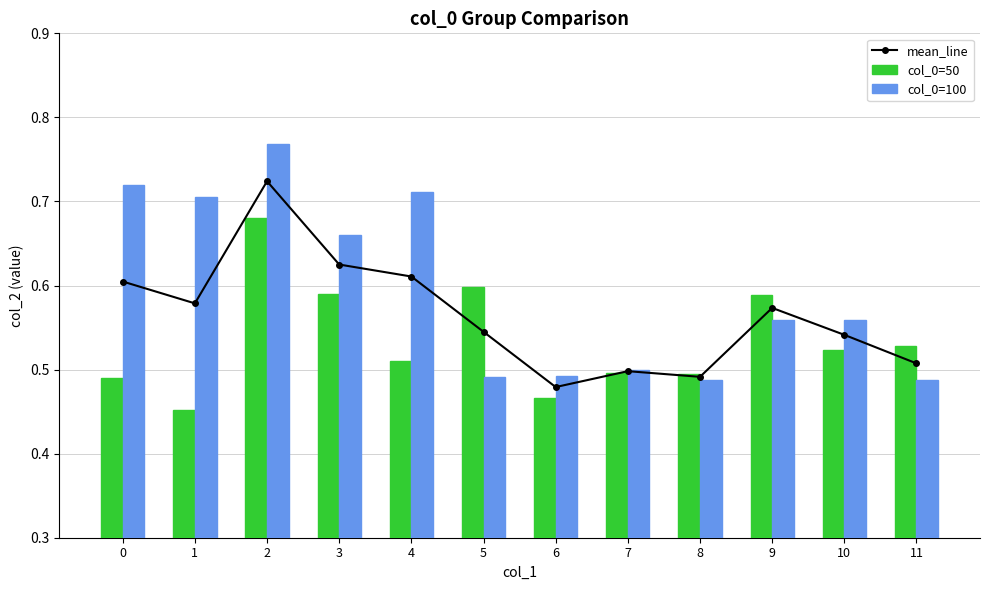

At which label is col_0=100 closest to 0?

11